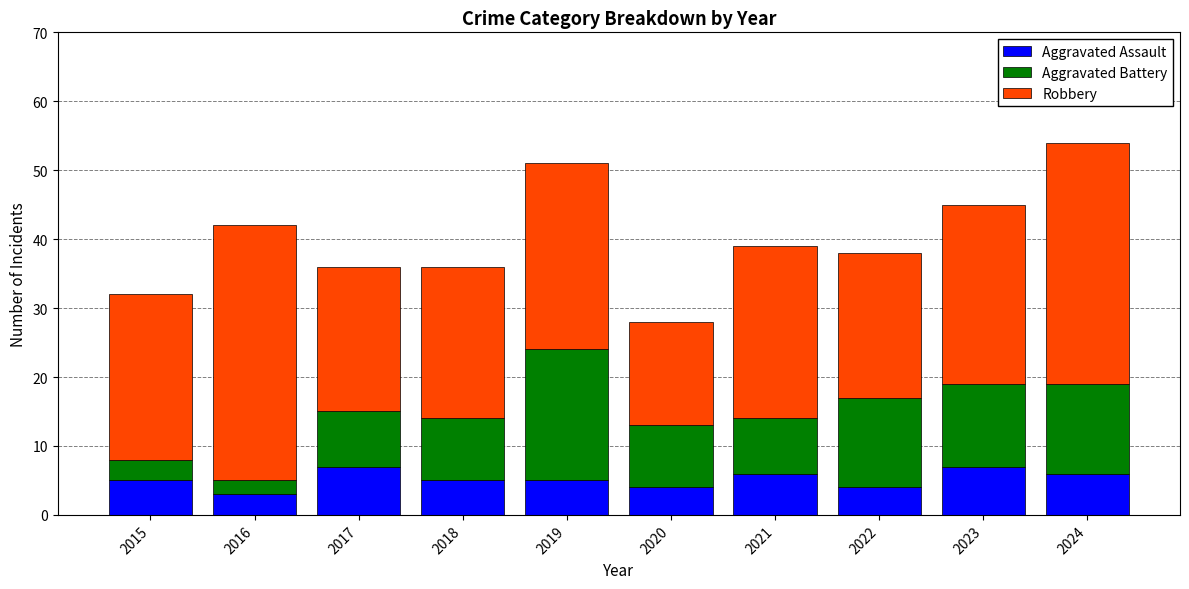

What is the lowest value of the Aggravated Assault series?

3